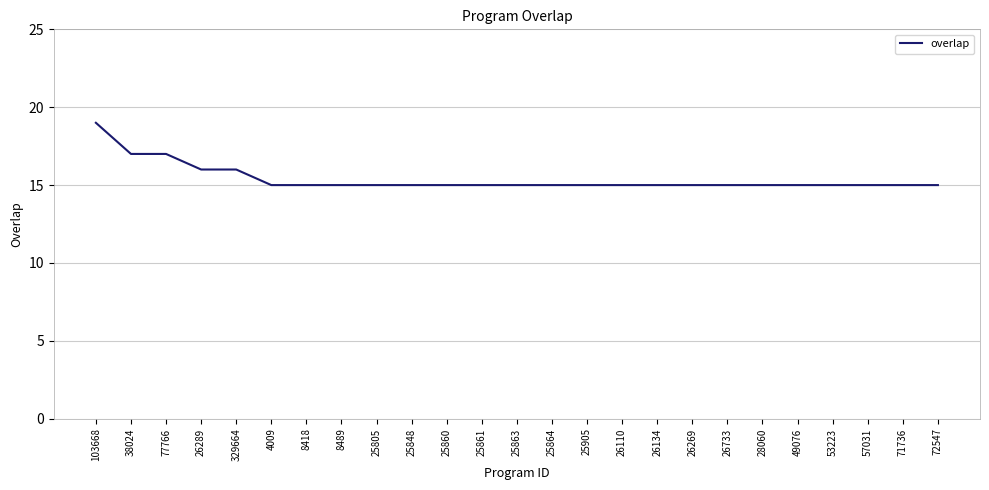

What is the sum of all values?

385